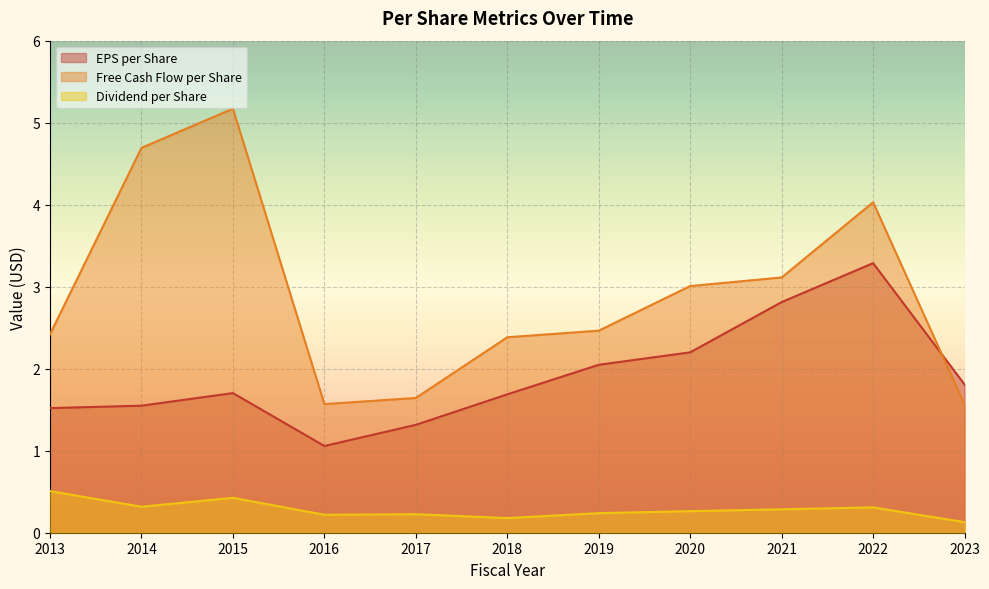

What is the maximum value for dividend_per_share?

0.5